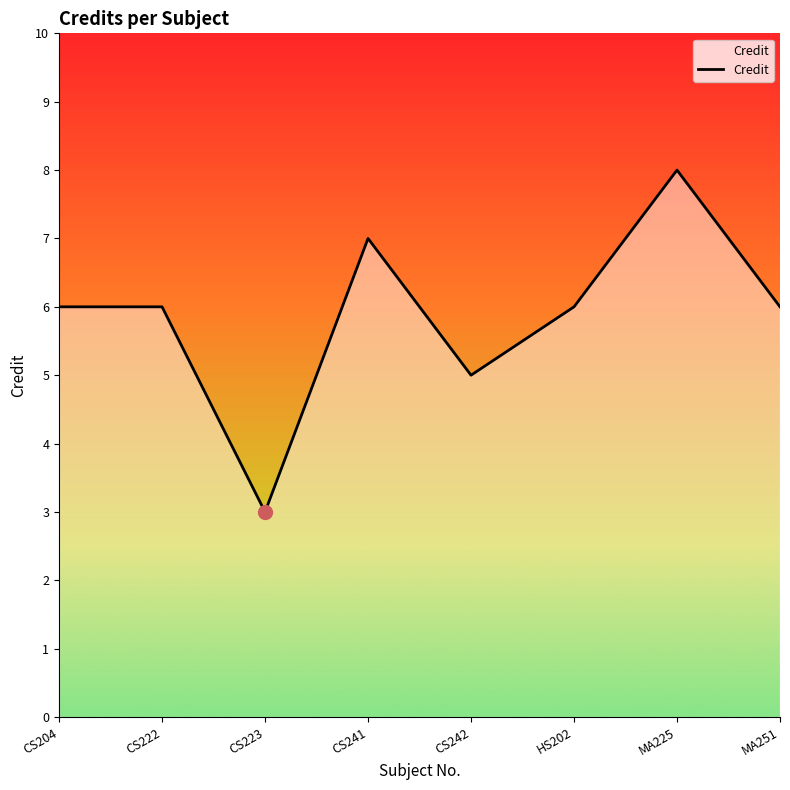

The value at CS241 is 7. True or false?

True